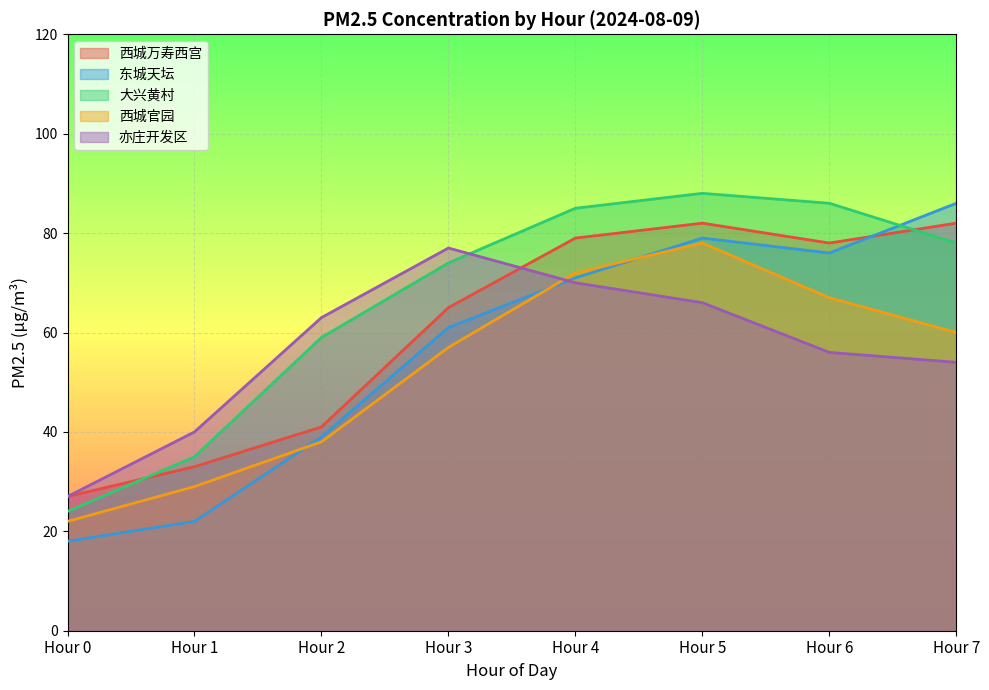

Count the number of data series in this chart.

5